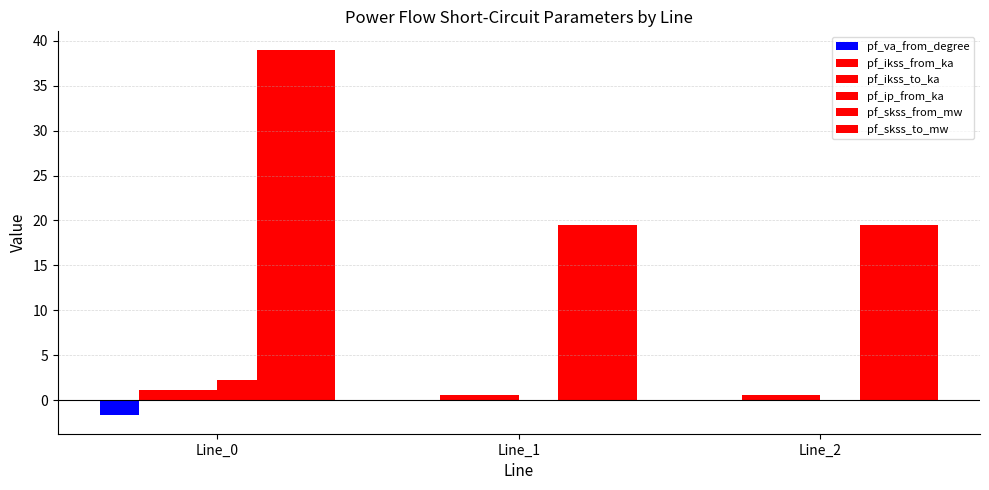

At which label is pf_va_from_degree closest to 0?

Line_2